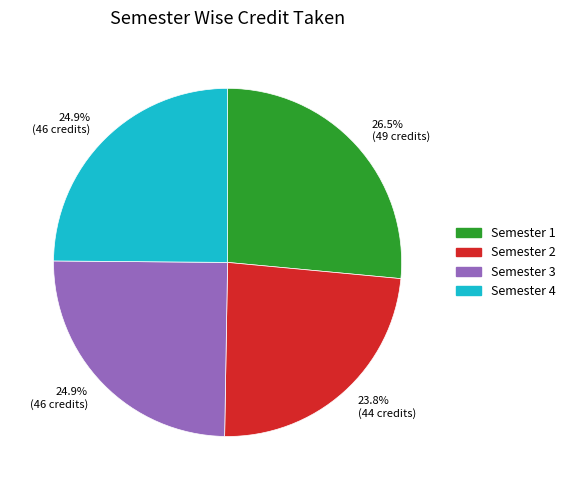

To the nearest percent, what percentage of the pie is Semester 4?

25%